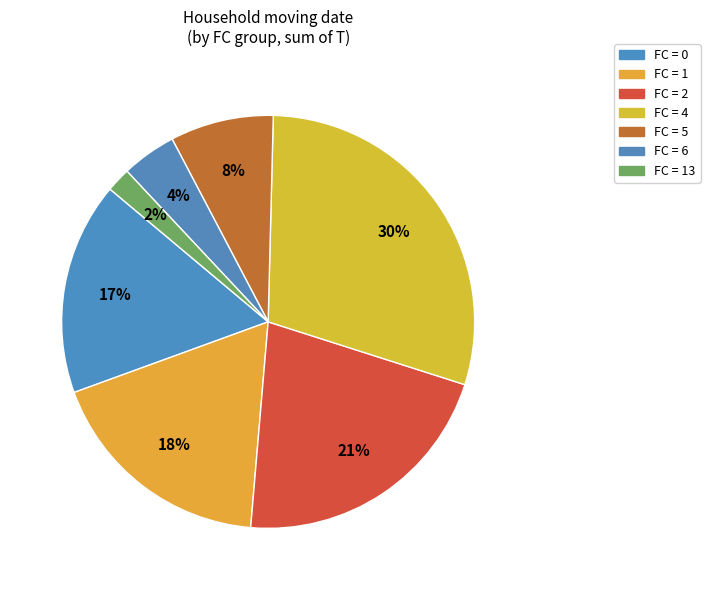

How many slices are in this pie chart?

7